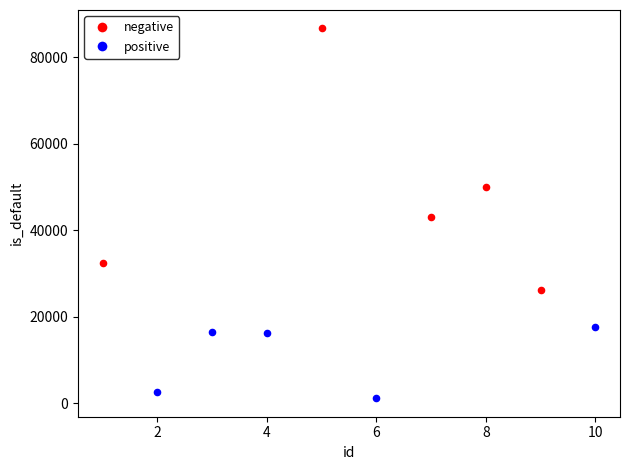

What are all the series names shown in the legend?

negative, positive